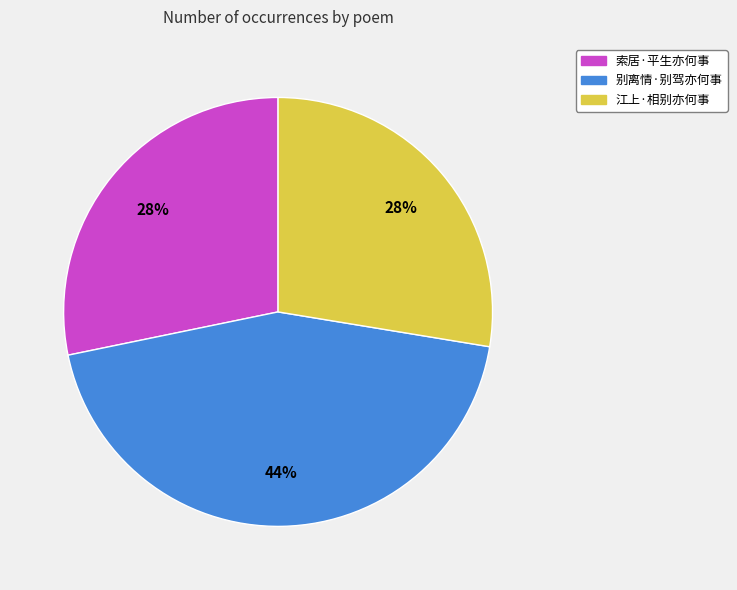

How many slices are in this pie chart?

3